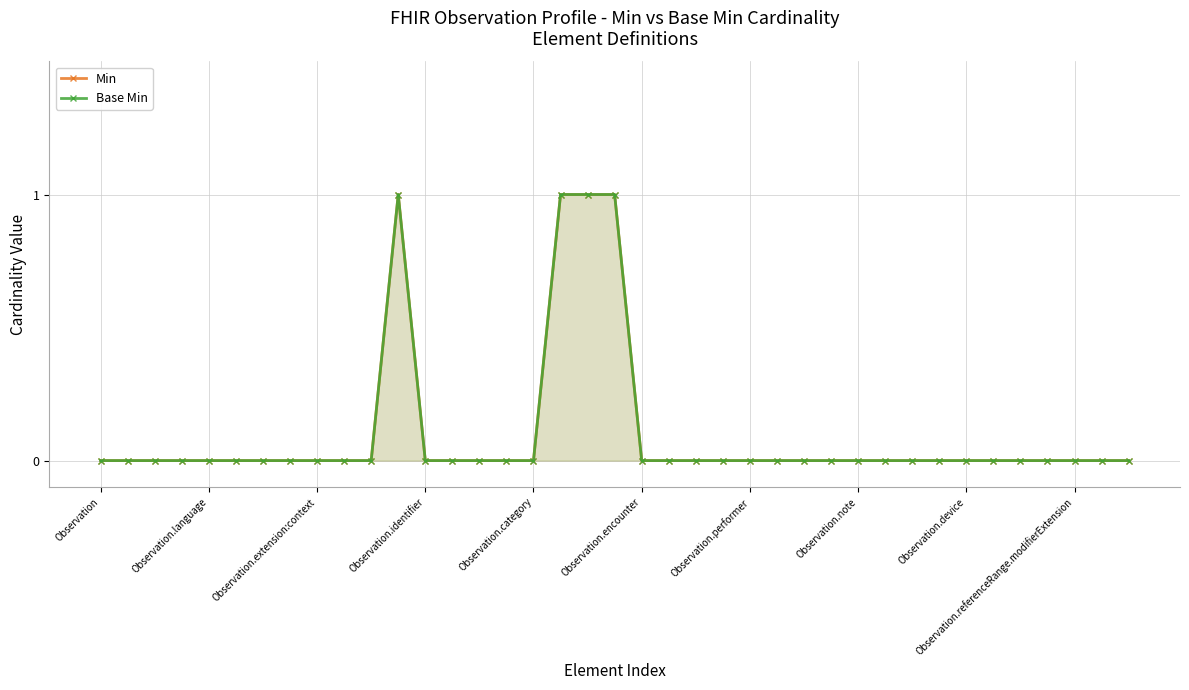

How many lines are shown in the chart?

2